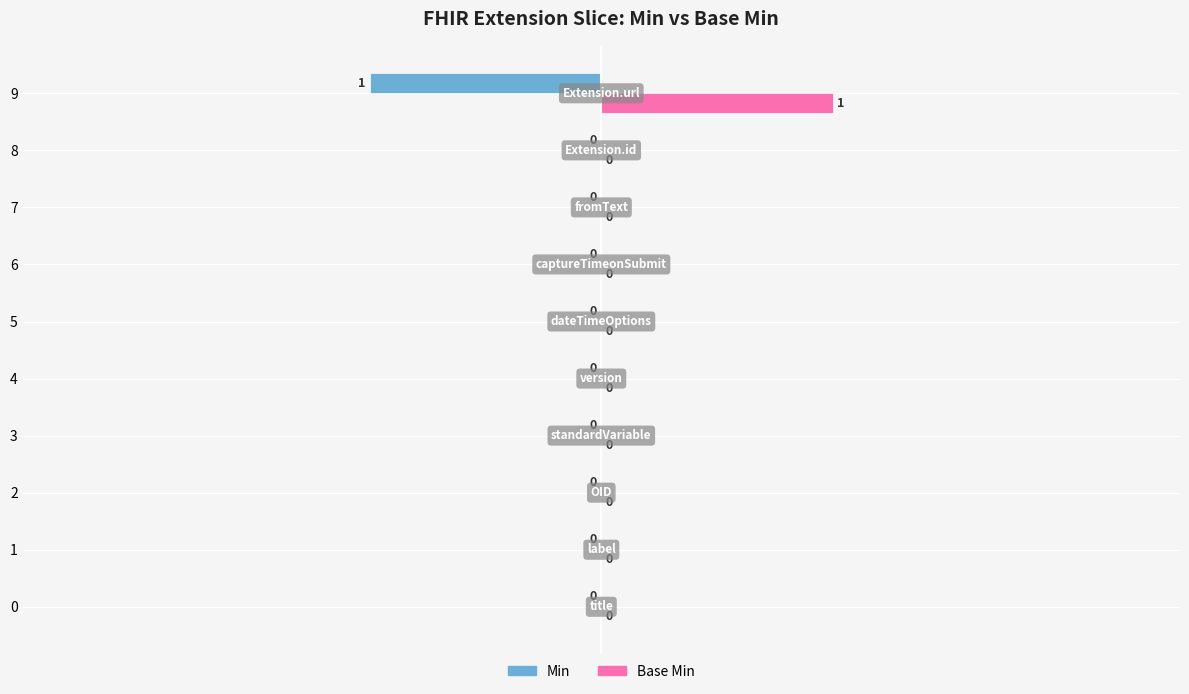

Which series has the largest total across all categories?

Base Min